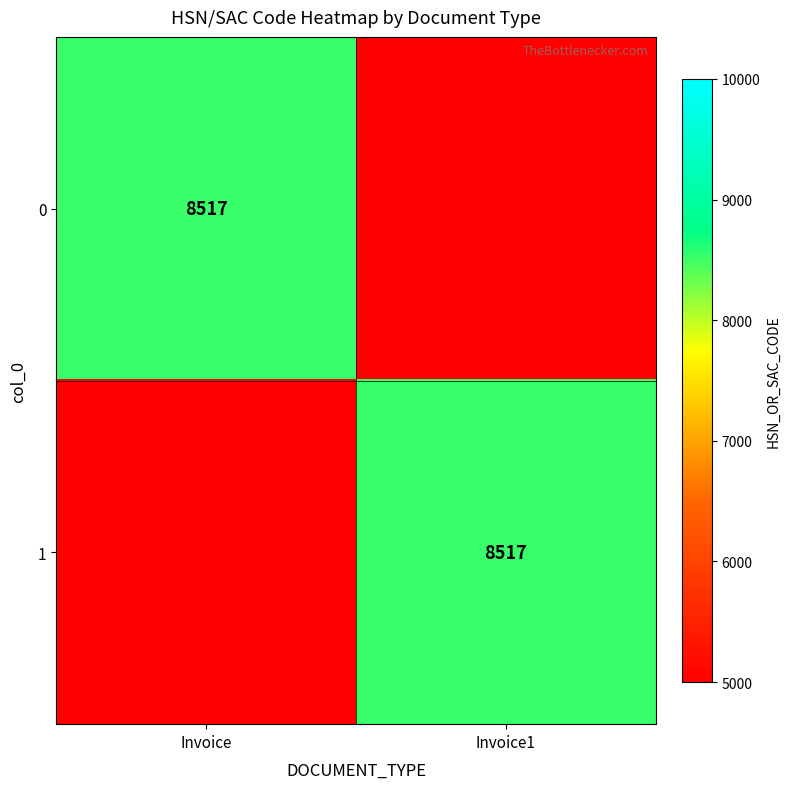

The value of 0 at Invoice is 3845. True or false?

False